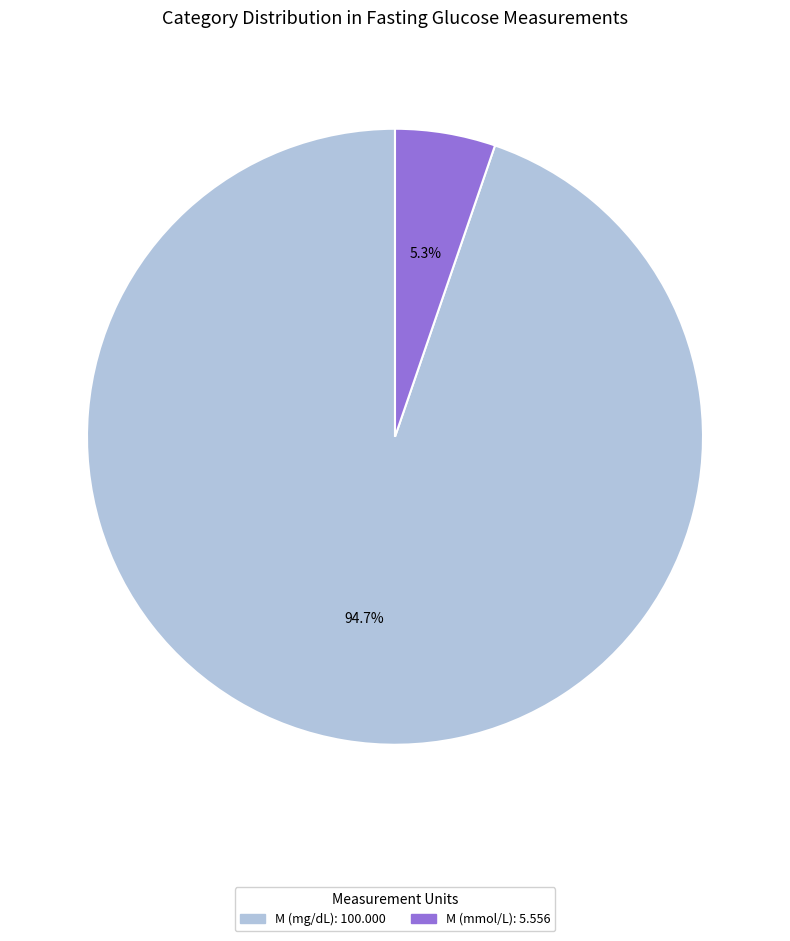

Between M (mmol/L) and M (mg/dL), which is larger?

M (mg/dL)